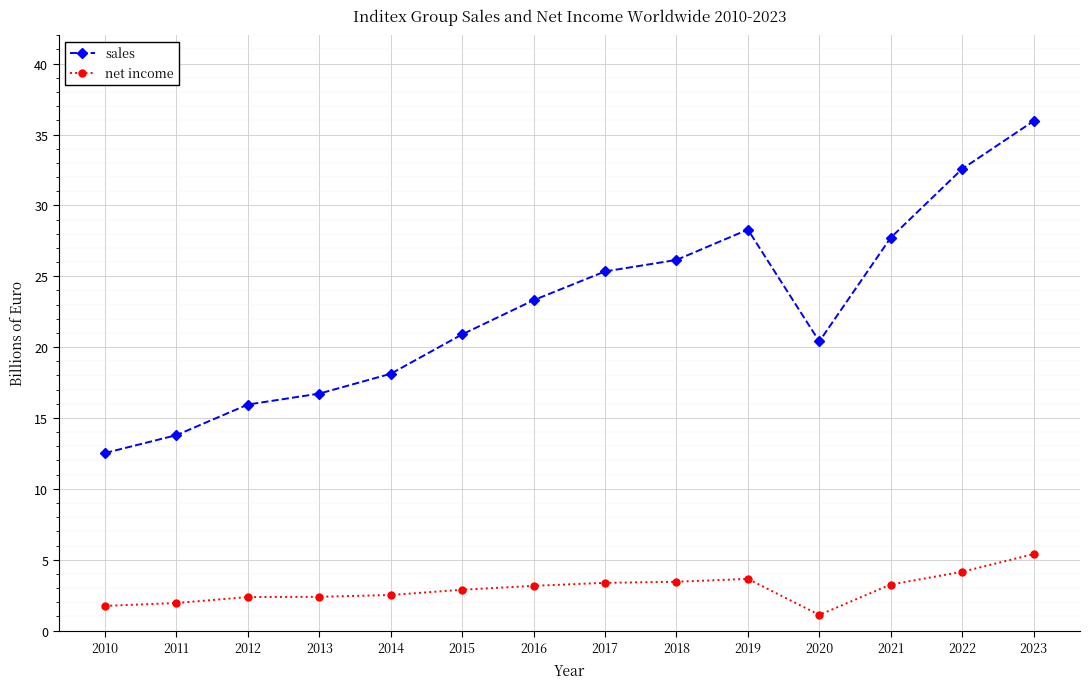

What is the value of the sales point at the 8th from the left?

25.3